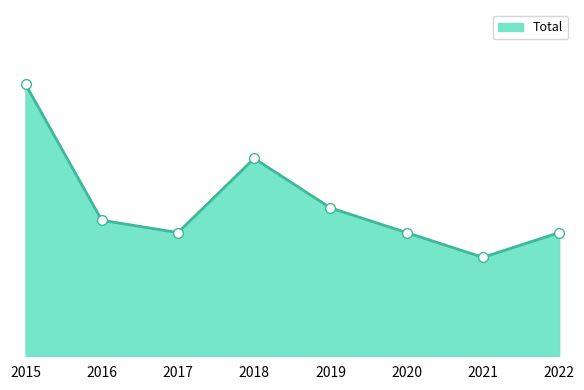

What is the change in value from 2015 to 2019?

-10